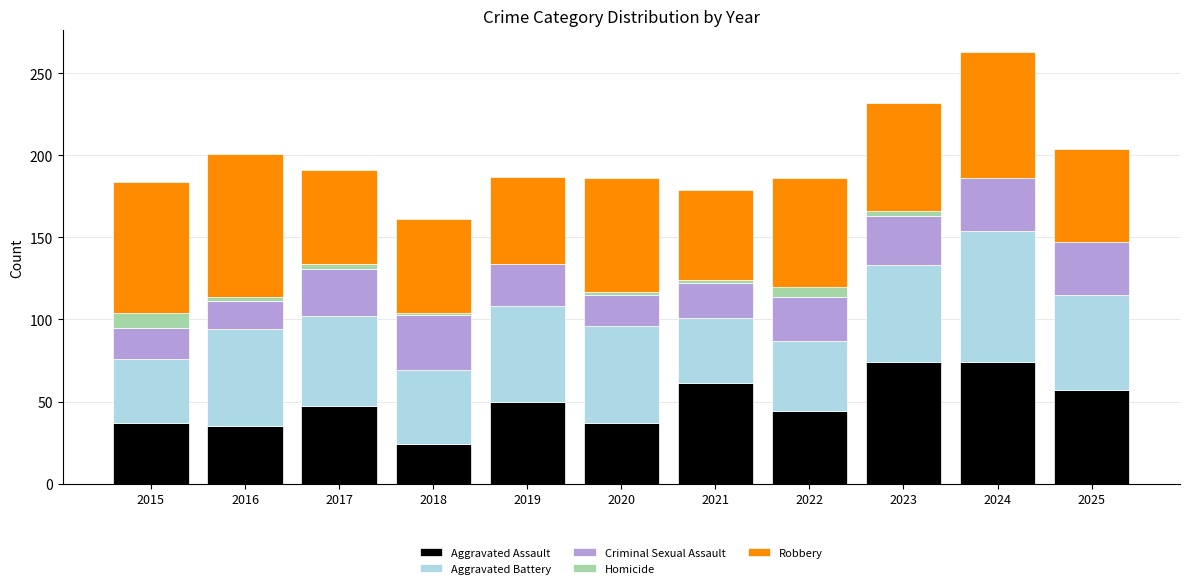

The value of Aggravated Assault at 2016 is 35. True or false?

True